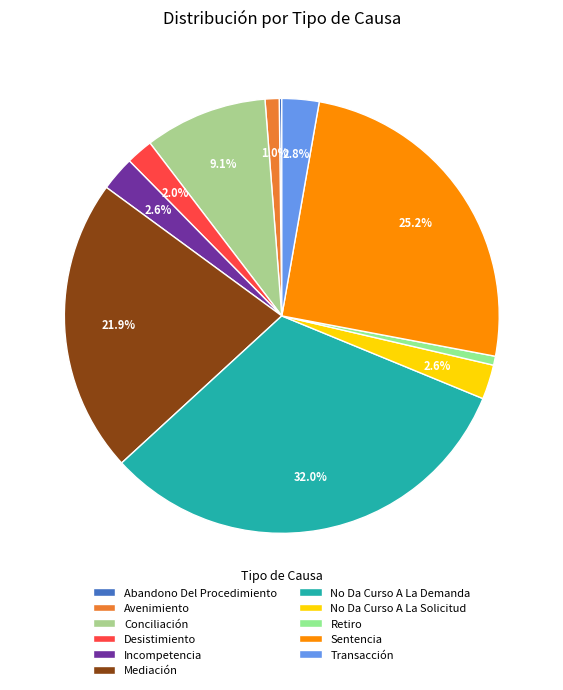

To the nearest percent, what is the average slice percentage?

9%